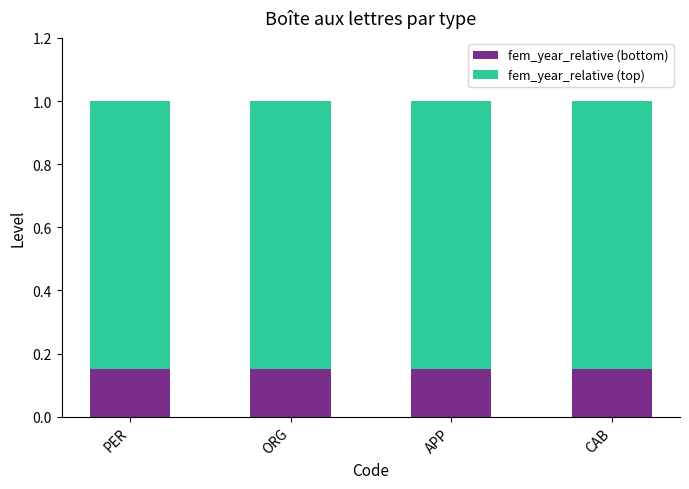

What is the sum of all fem_year_relative (bottom) values?

0.6